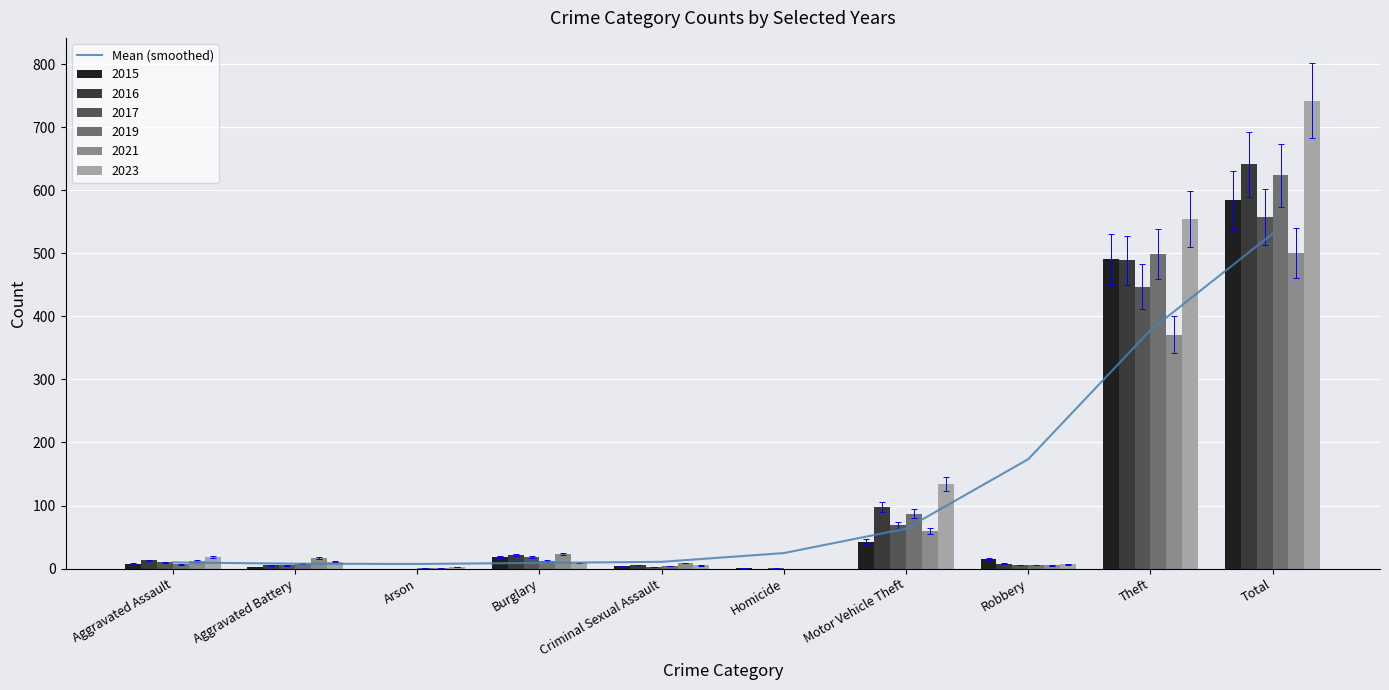

Reading right to left, list all the values displayed in this chart.

Total=531.2	Theft=378.0	Robbery=173.5	Motor Vehicle Theft=63.4	Homicide=24.7	Criminal Sexual Assault=10.8	Burglary=9.1	Arson=7.4	Aggravated Battery=7.8	Aggravated Assault=9.9